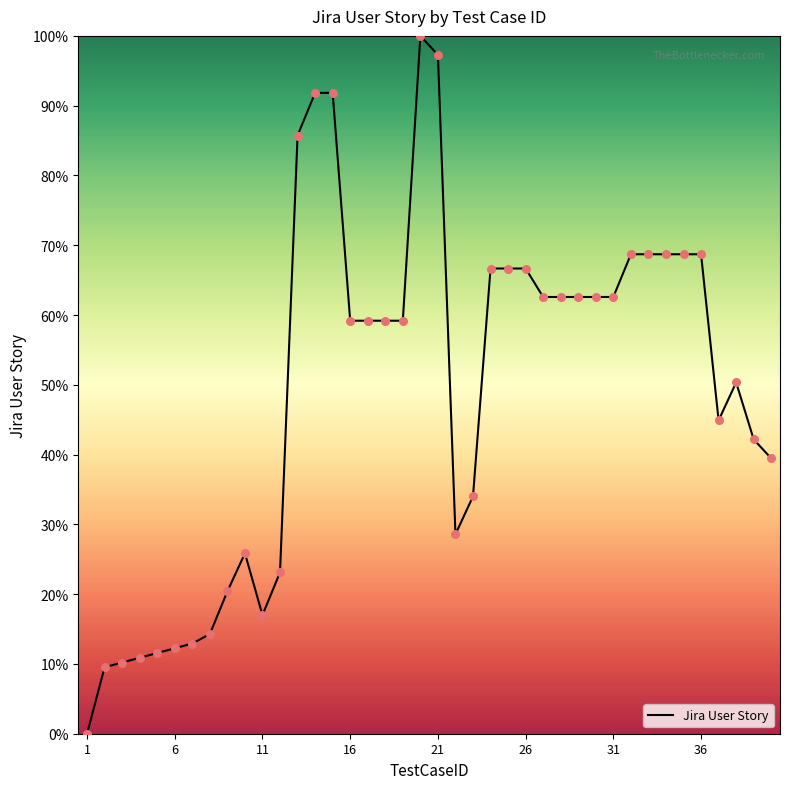

What is the greatest value displayed?

100.0